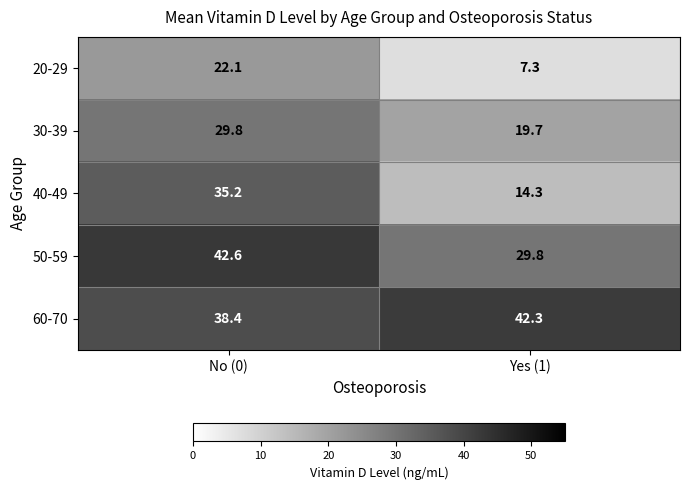

True or false: 20-29 has a value of 22.1 at No (0).

True